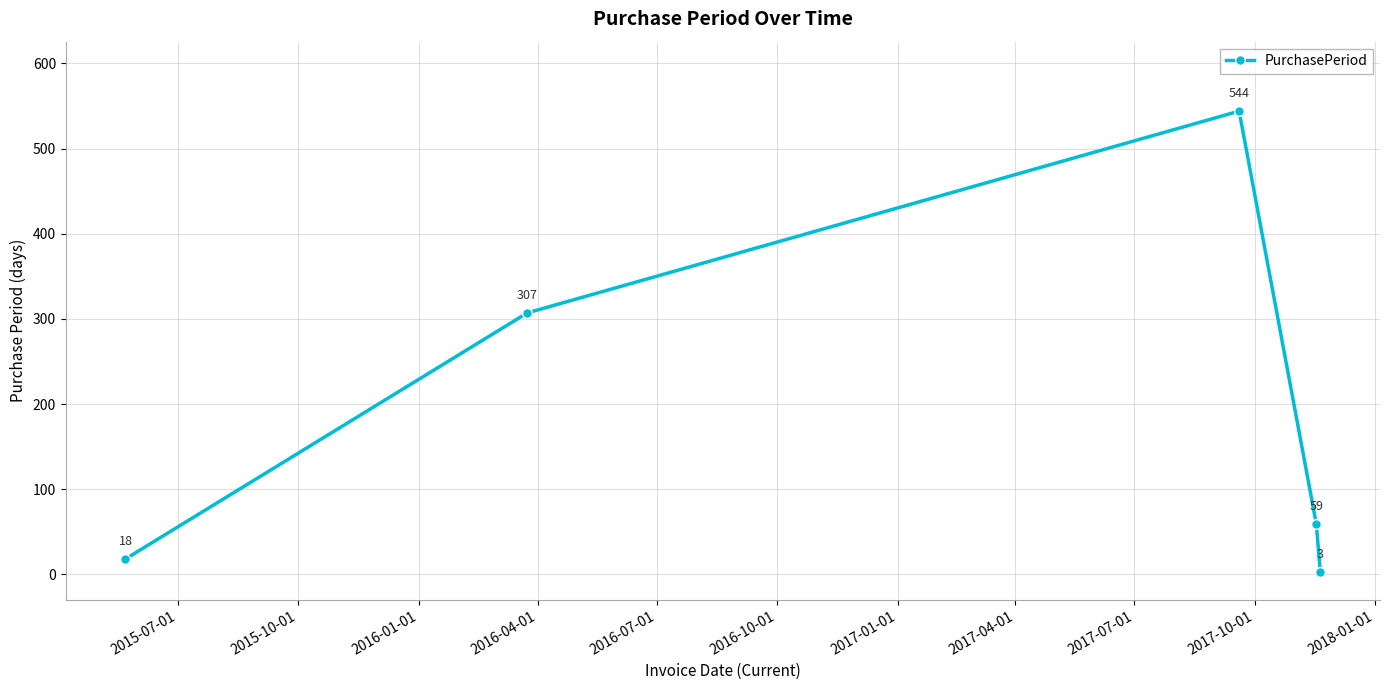

What is the value of the 2nd point from the left?

307